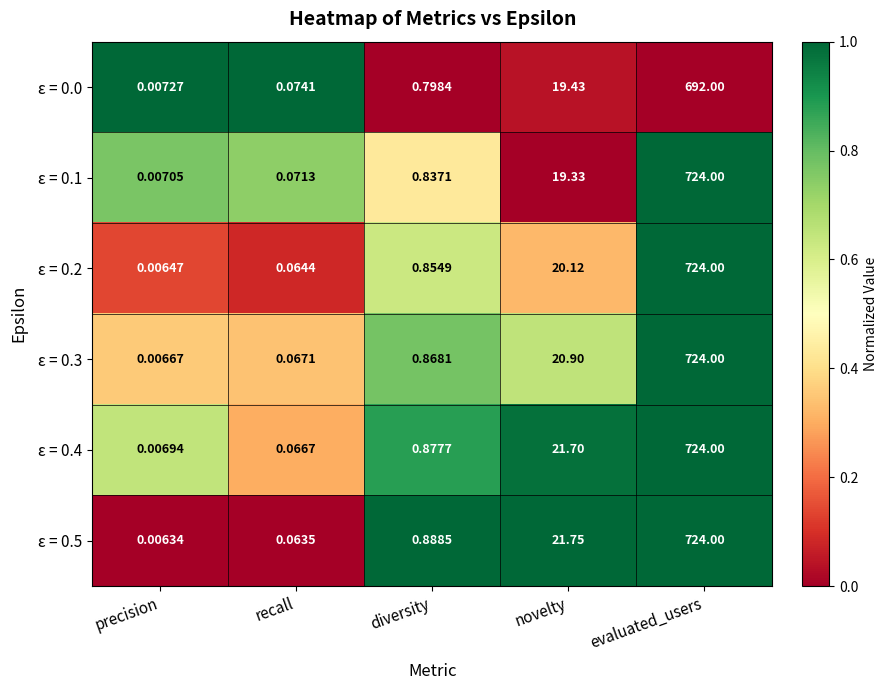

Which label corresponds to the smallest value in the chart?

precision